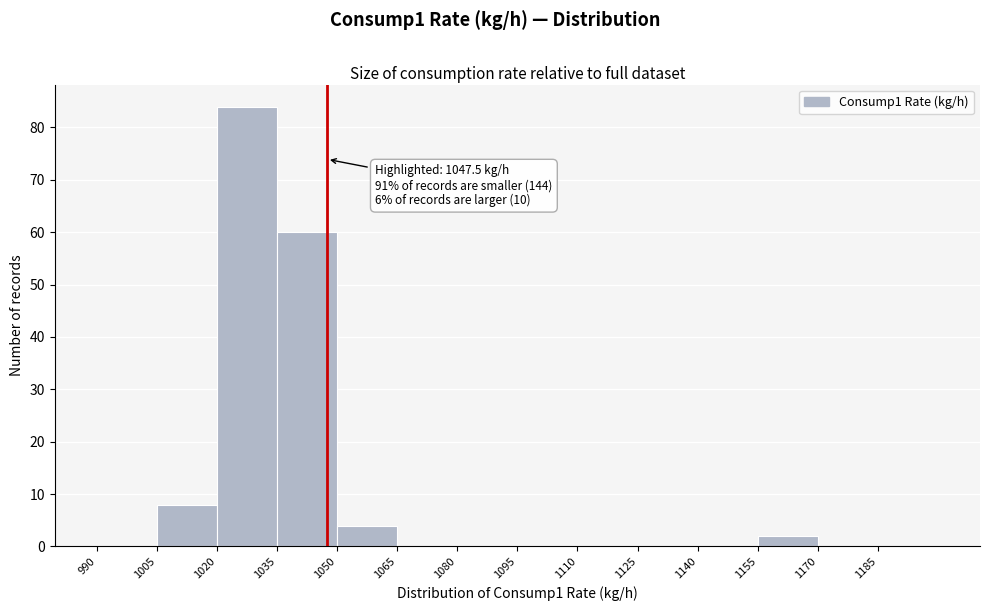

Which range on the x-axis has the tallest bar?

1020 to 1035